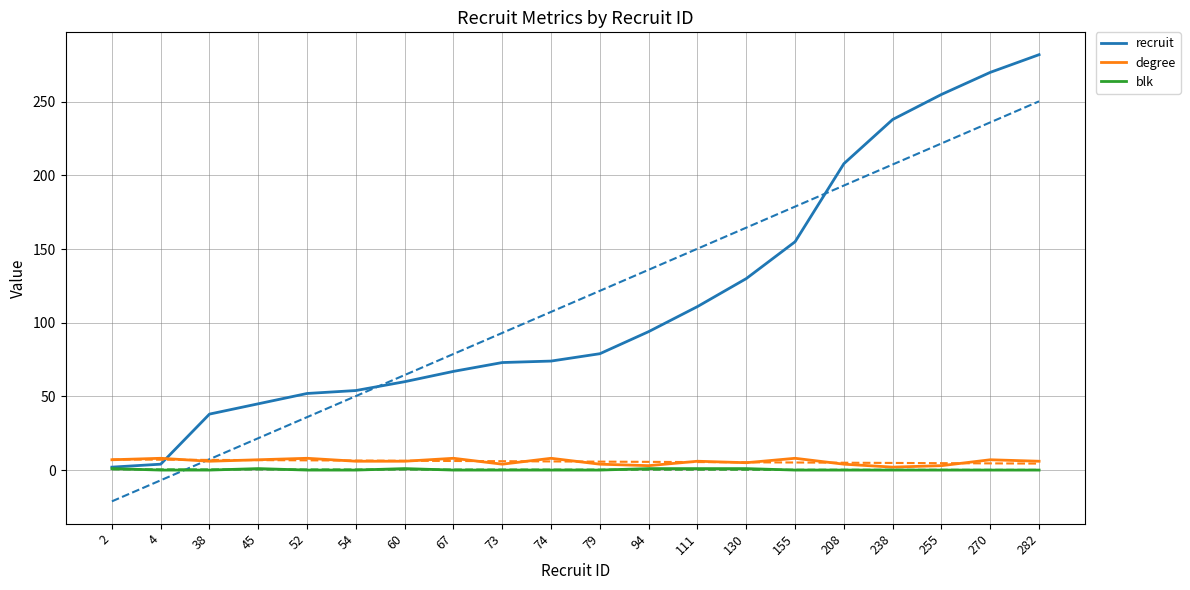

Which label corresponds to the smallest value in the chart?

4